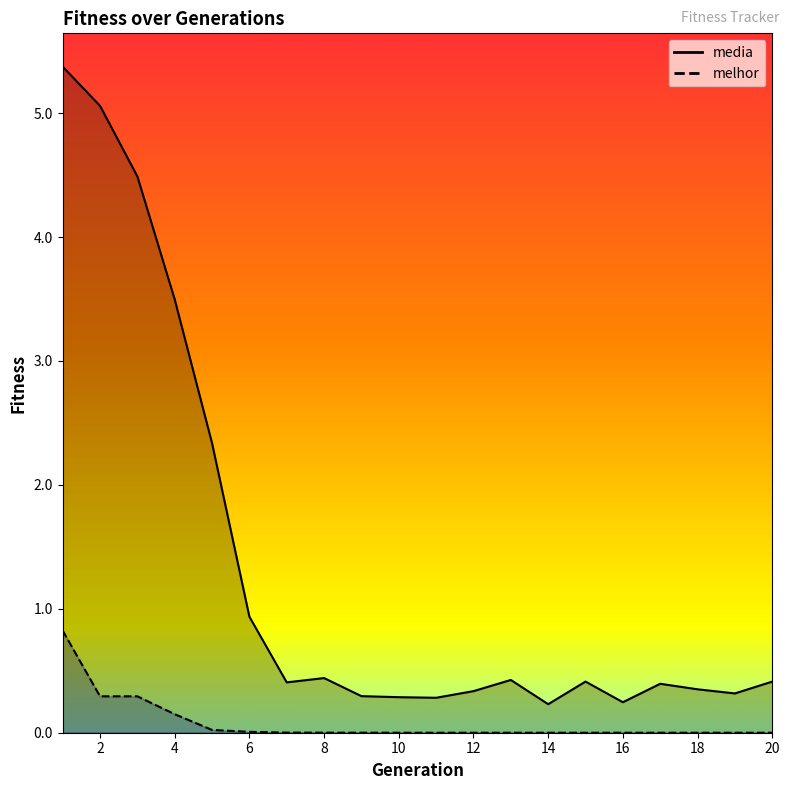

True or false: melhor has more than 1 interior local peaks.

False